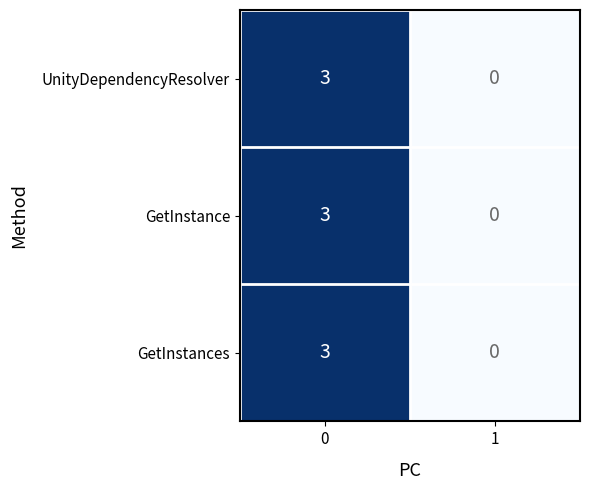

What is the difference between the GetInstances values at 1 and 0?

3